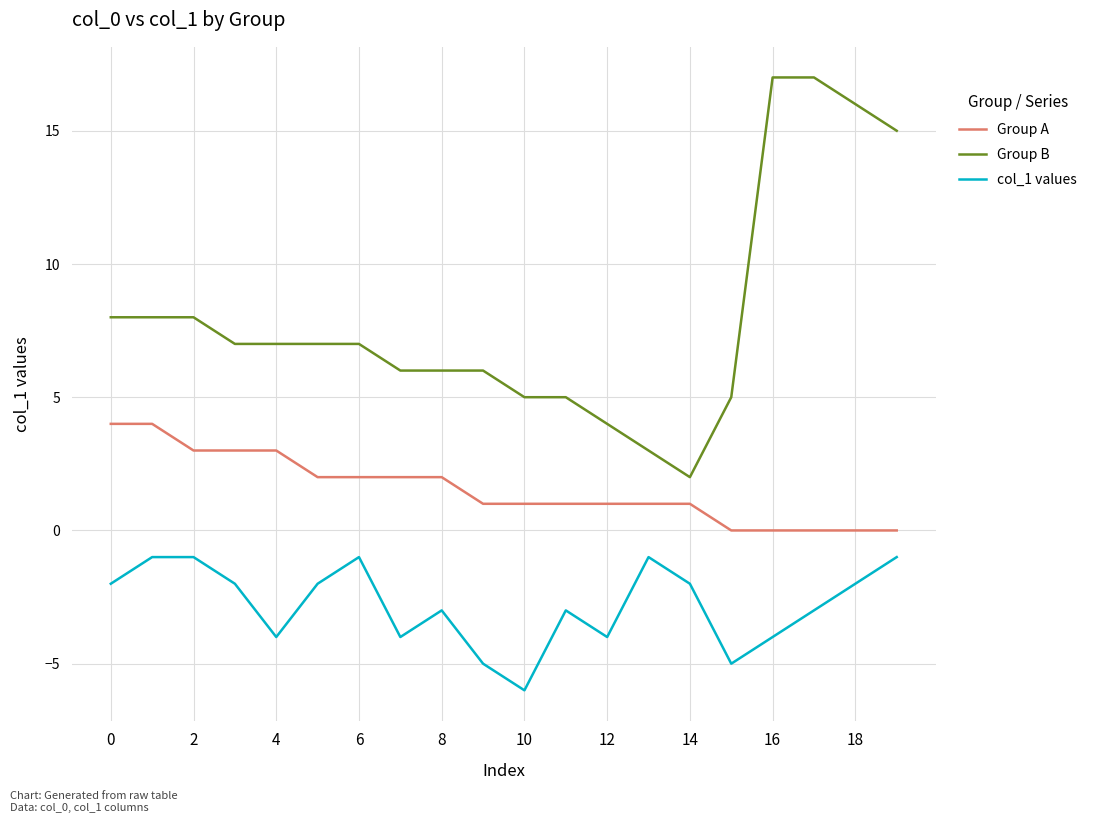

What is the maximum value shown in the chart?

17